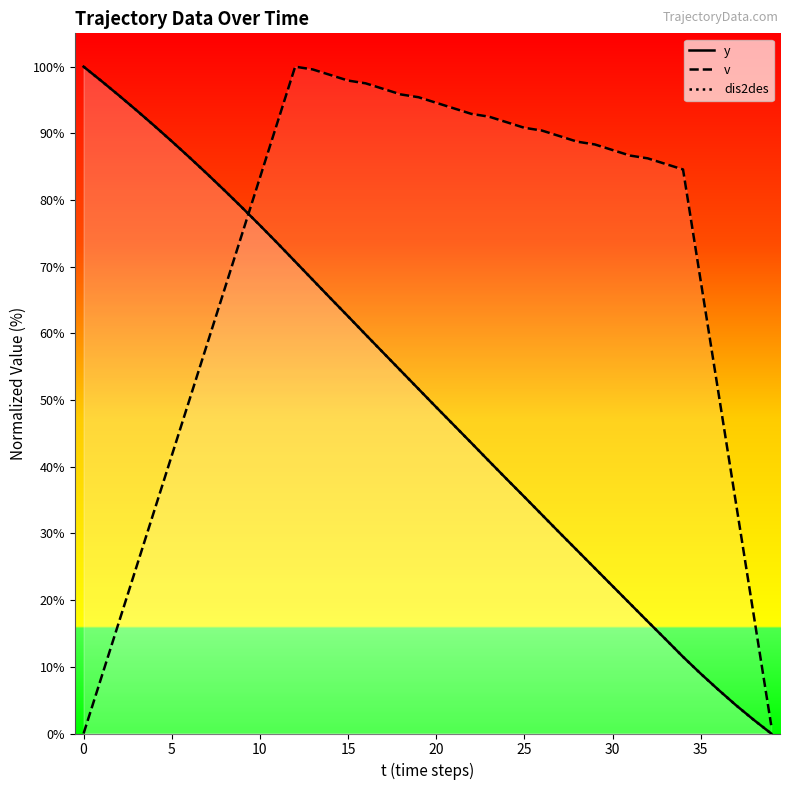

True or false: y has more than 1 interior local peaks.

False